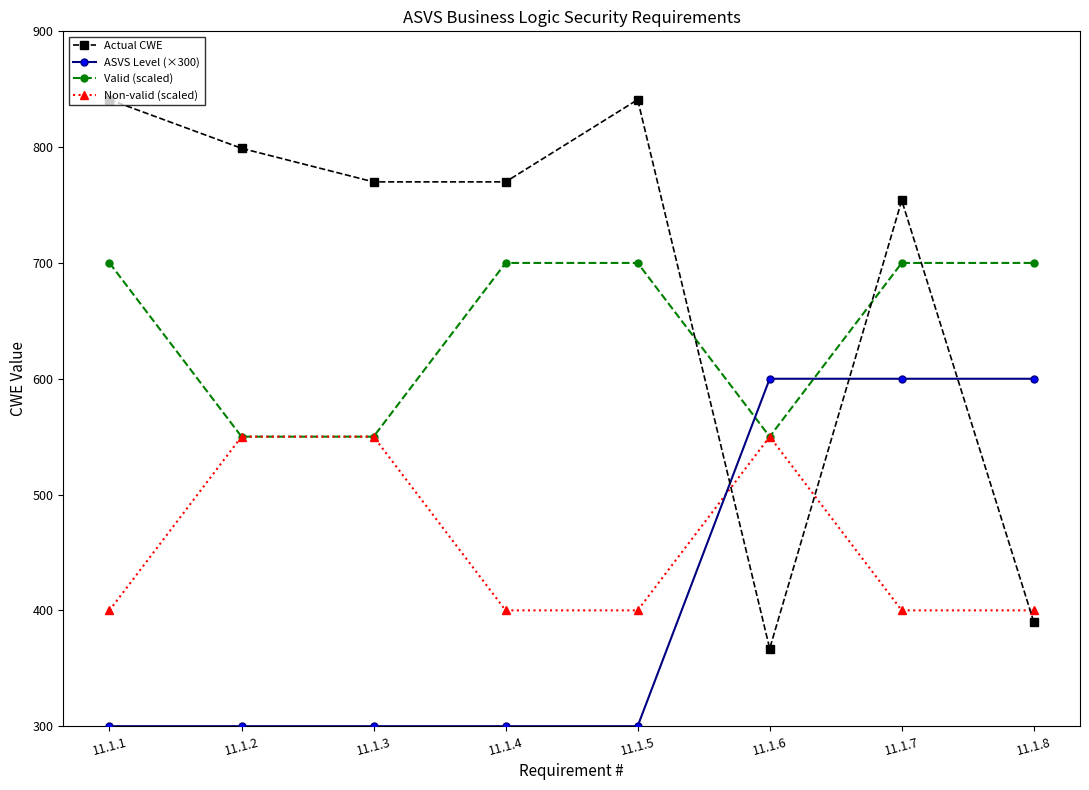

What is the lowest value of the Valid (scaled) series?

550